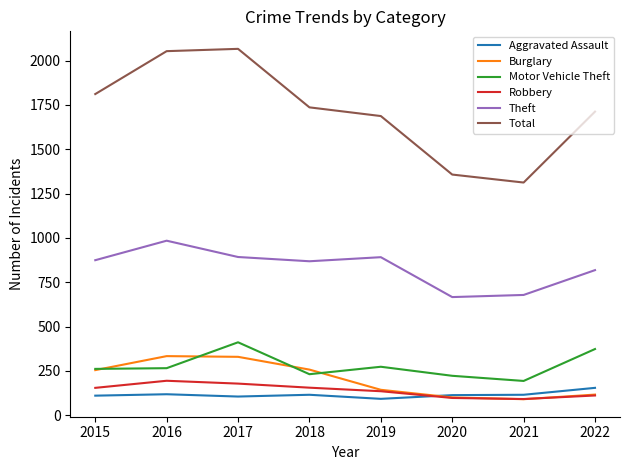

What is the maximum value shown in the chart?

2066